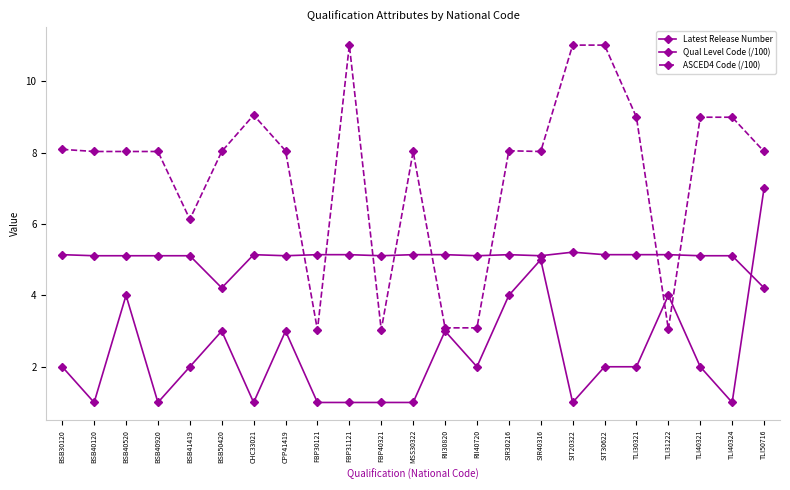

In Qual Level Code (/100), how many points are lower than both neighbors (excluding endpoints)?

5